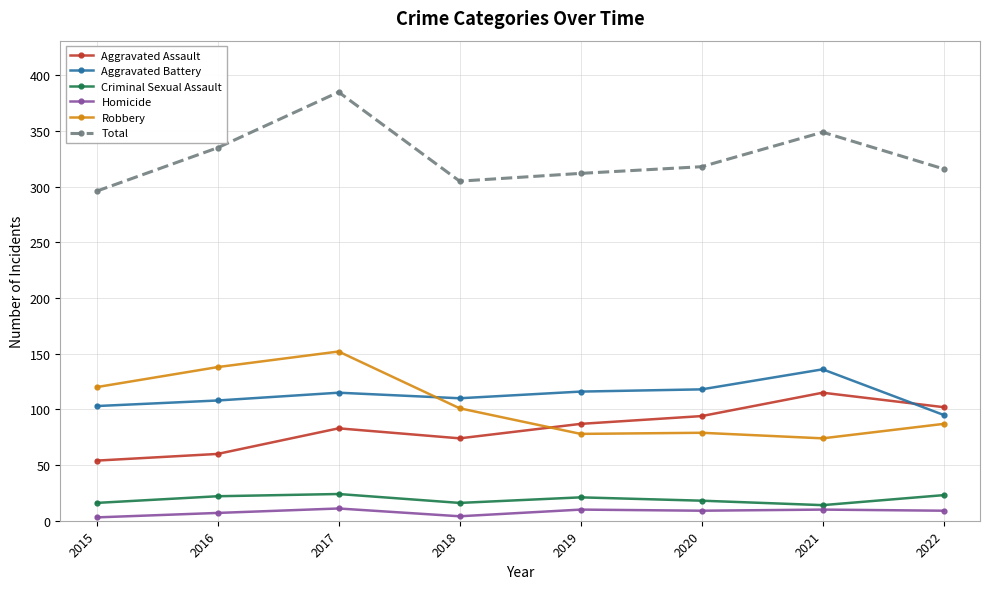

What is the value of the Aggravated Assault point at the 7th from the left?

115